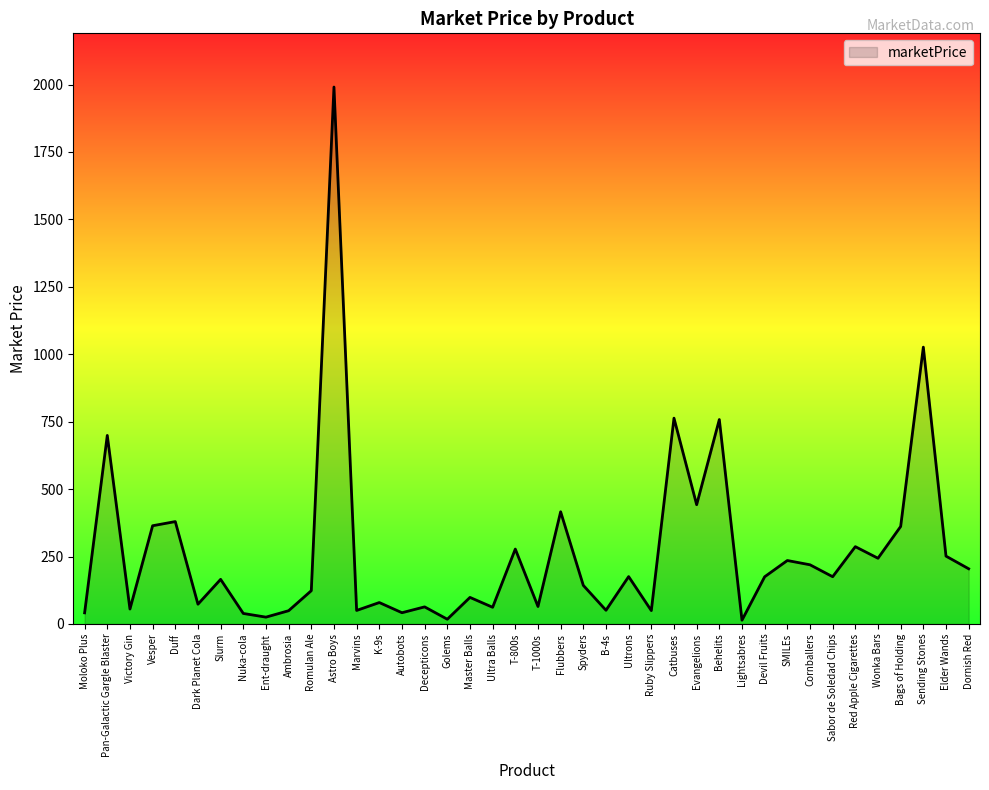

At which category does the data reach its first local peak?

Pan-Galactic Gargle Blaster